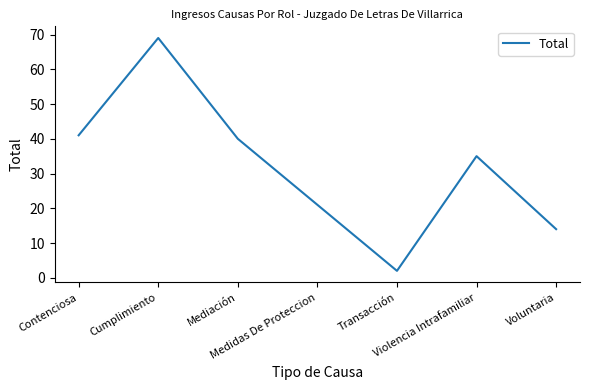

Which category has the lowest value across all series?

Transacción